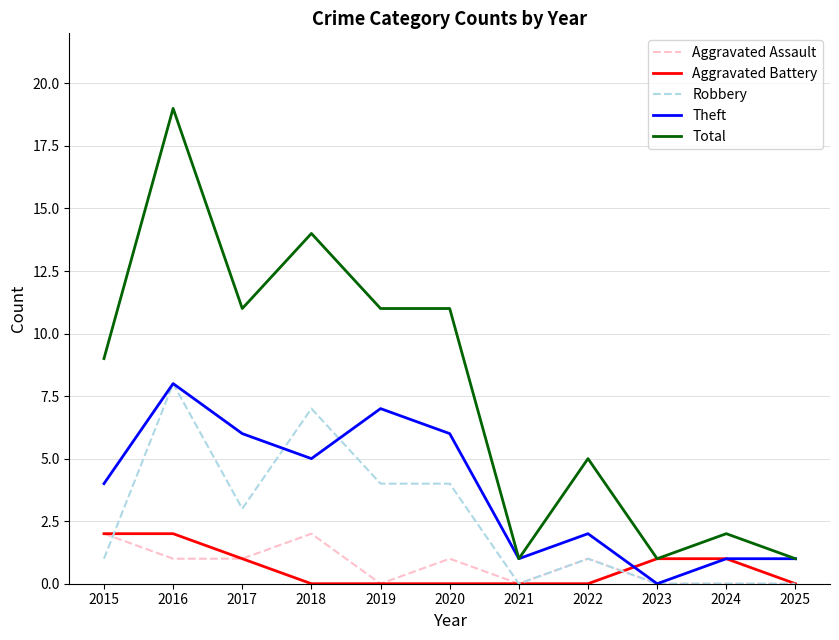

True or false: Total and Robbery cross at least once.

False